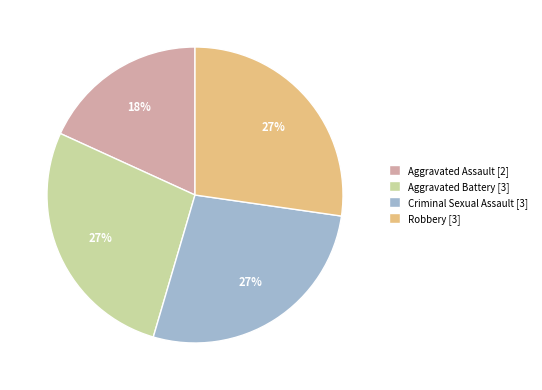

How many segments does this pie chart have?

4